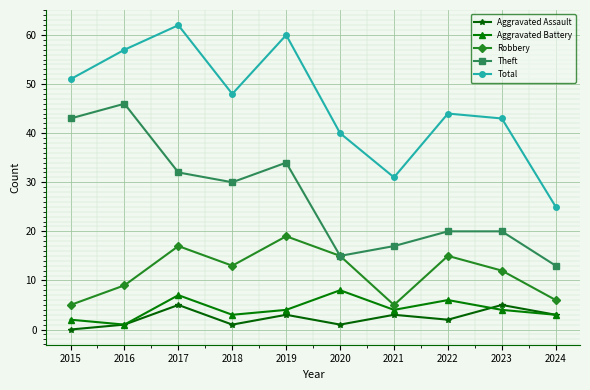

True or false: Aggravated Battery and Robbery cross at least once.

False